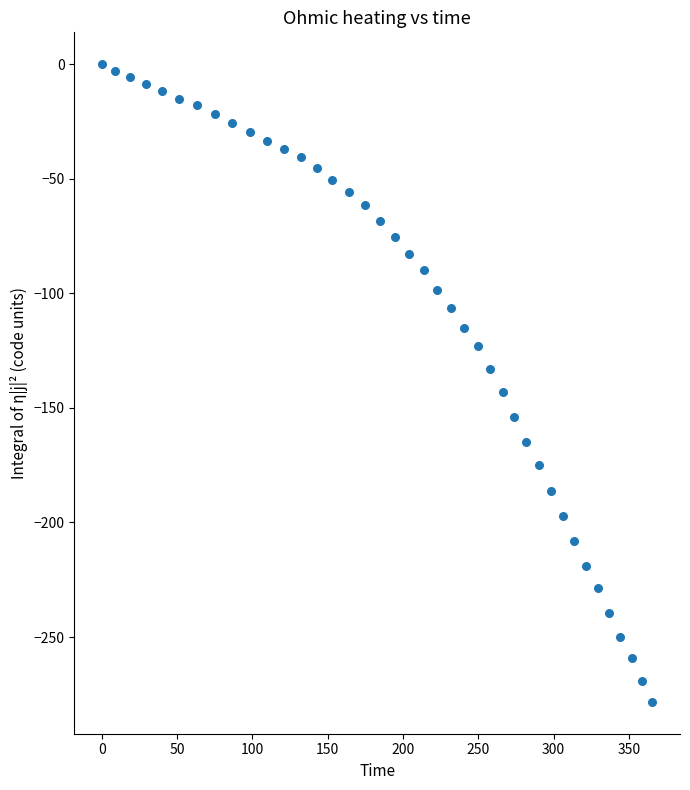

What is the range of Y values (max minus min)?

278.3